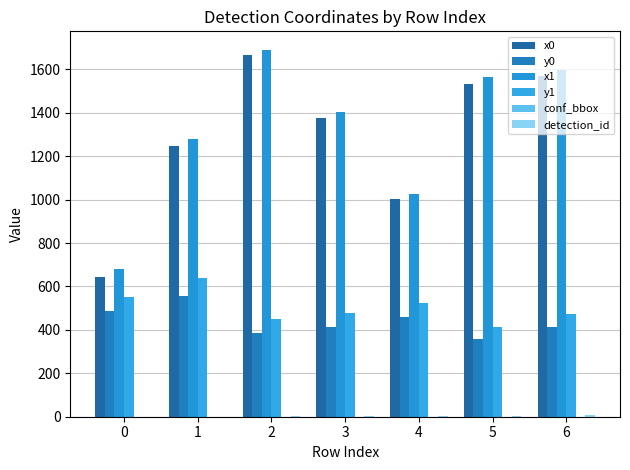

Does the chart contain stacked bars?

No